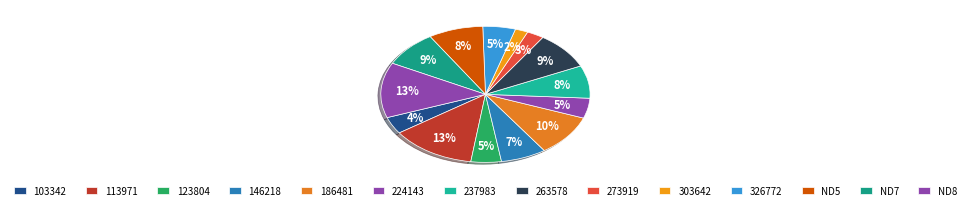

How many slices are in this pie chart?

14